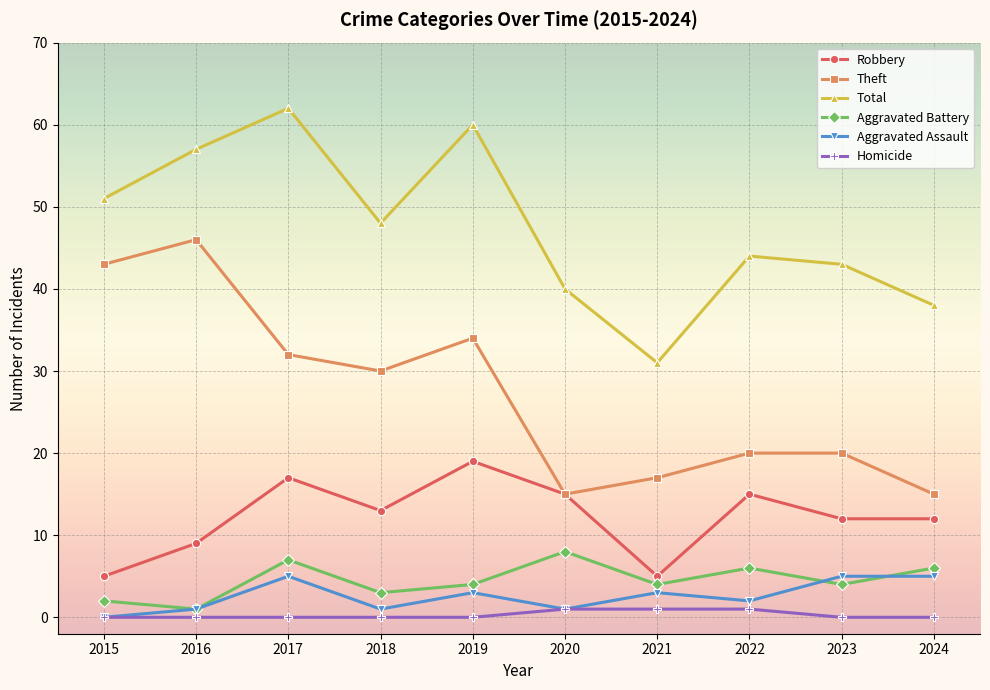

Reading left to right, list all the values displayed in this chart.

Robbery: 2015=5	2016=9	2017=17	2018=13	2019=19	2020=15	2021=5	2022=15	2023=12	2024=12
Theft: 2015=43	2016=46	2017=32	2018=30	2019=34	2020=15	2021=17	2022=20	2023=20	2024=15
Total: 2015=51	2016=57	2017=62	2018=48	2019=60	2020=40	2021=31	2022=44	2023=43	2024=38
Aggravated Battery: 2015=2	2016=1	2017=7	2018=3	2019=4	2020=8	2021=4	2022=6	2023=4	2024=6
Aggravated Assault: 2015=0	2016=1	2017=5	2018=1	2019=3	2020=1	2021=3	2022=2	2023=5	2024=5
Homicide: 2015=0	2016=0	2017=0	2018=0	2019=0	2020=1	2021=1	2022=1	2023=0	2024=0